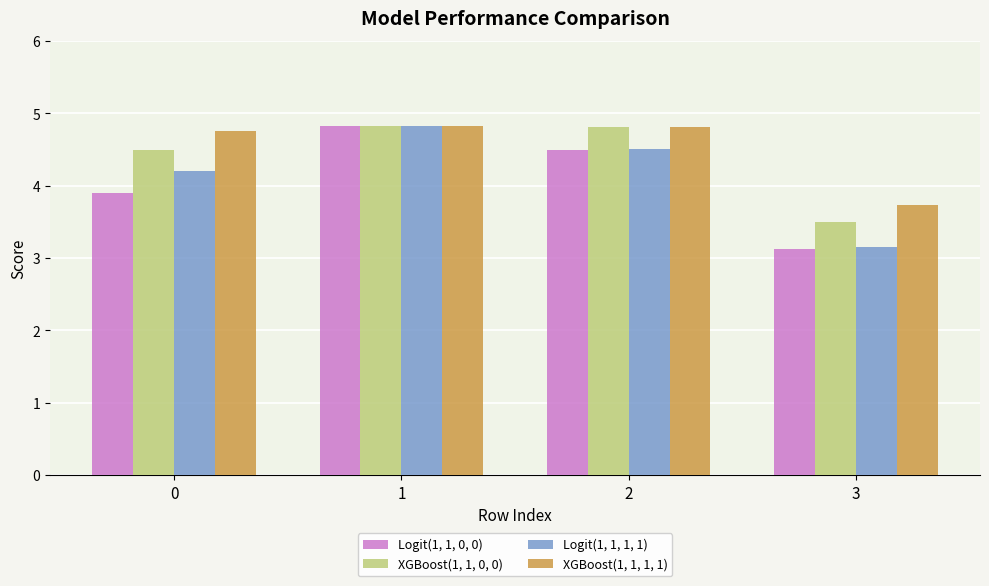

What is the total value across all series at 3?

13.5